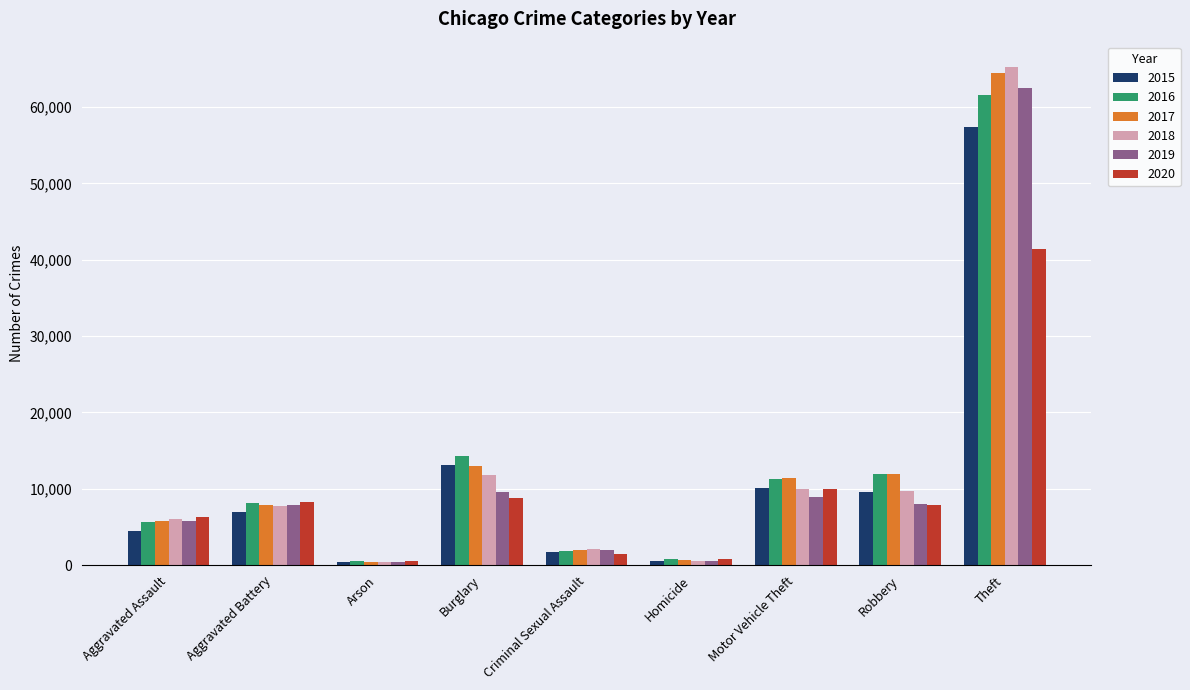

How many series are shown in this chart?

6